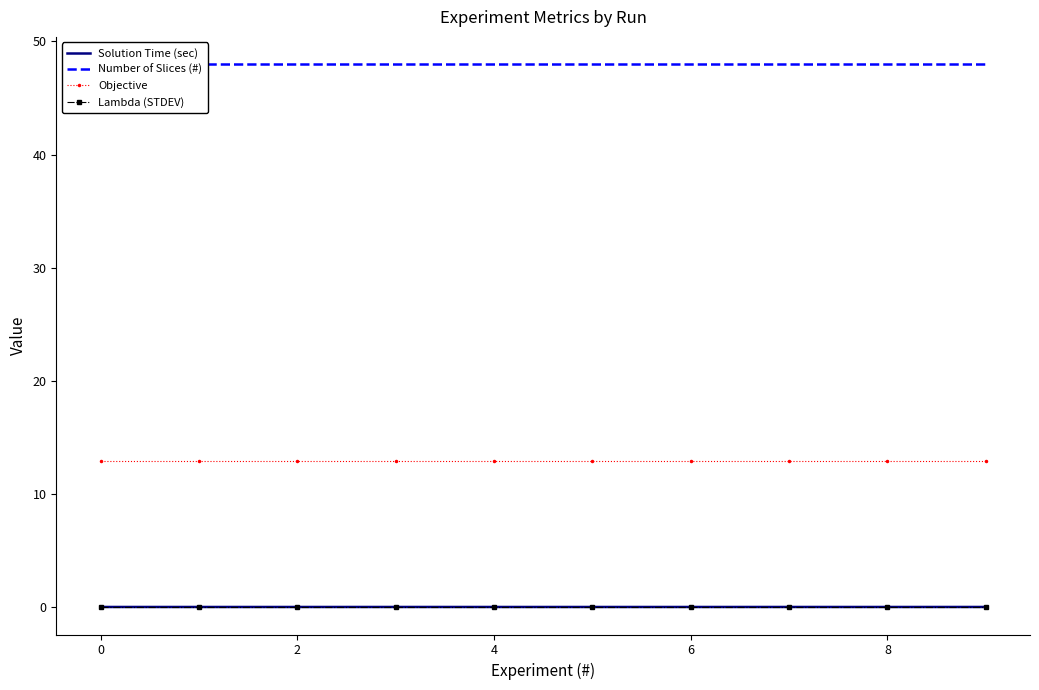

What is the average value of the Number of Slices (#) series?

48.0